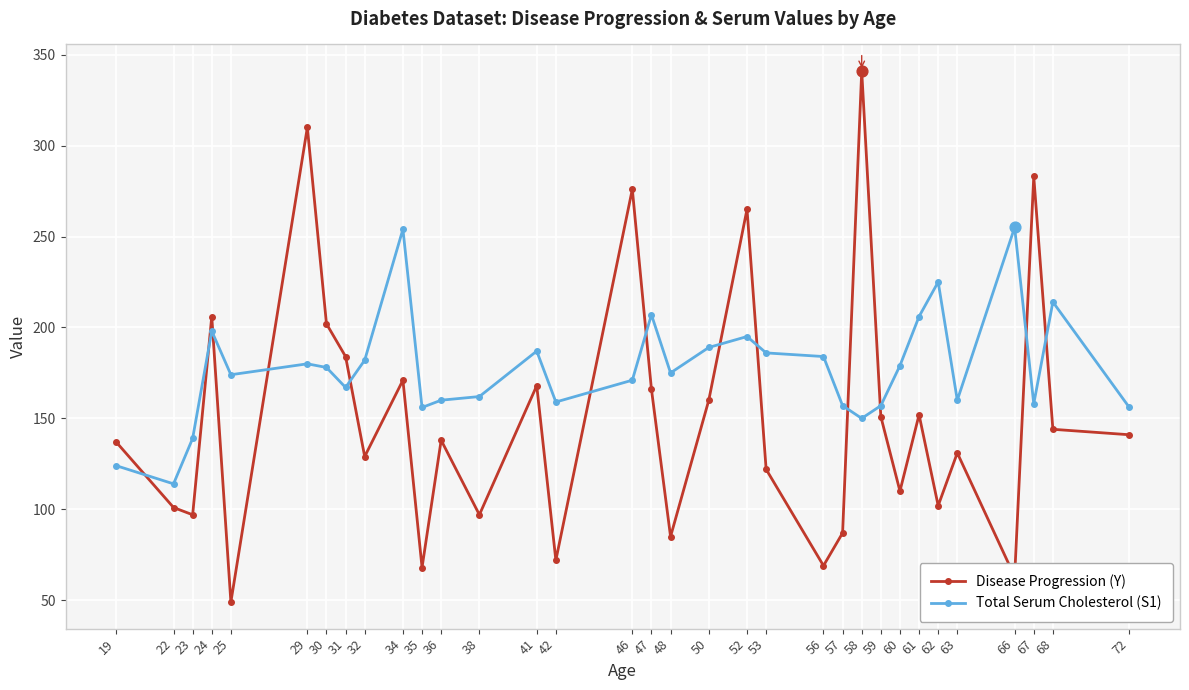

Between 29 and 59, which series saw the biggest shift?

Disease Progression (Y)